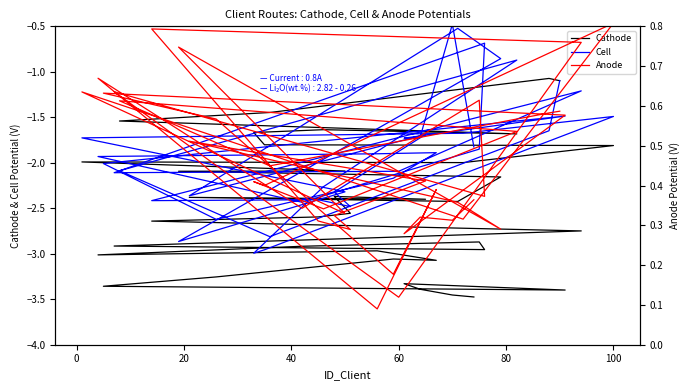

Reading left to right, list all the values displayed in this chart.

Cathode: -3.5	-3.5	-3.4	-3.3	-3.4	-3.4	-3.3	-3.1	-3.1	-3.0	-3.0	-2.9	-2.9	-3.0	-2.9	-2.8	-2.7	-2.6	-2.6	-2.6	-2.4	-2.4	-2.4	-2.4	-2.2	-2.1	-2.1	-2.0	-2.0	-1.8	-1.8	-1.7	-1.6	-1.7	-1.5	-1.4	-1.1	-1.1
Cell: -1.8	-0.5	-1.7	-1.7	-1.5	-2.0	-2.6	-2.2	-1.9	-1.9	-1.9	-2.4	-1.8	-0.7	-2.1	-2.1	-1.2	-2.4	-2.4	-2.5	-2.3	-1.7	-2.4	-0.5	-0.9	-2.9	-2.3	-1.7	-1.7	-1.5	-3.0	-3.0	-2.3	-0.9	-2.1	-2.8	-1.6	-1.1
Anode: 0.4	0.3	0.3	0.3	0.6	0.6	0.6	0.2	0.4	0.1	0.7	0.3	0.6	0.4	0.6	0.1	0.8	0.8	0.3	0.3	0.3	0.4	0.5	0.4	0.3	0.7	0.3	0.6	0.3	0.8	0.4	0.4	0.3	0.5	0.6	0.4	0.6	0.6